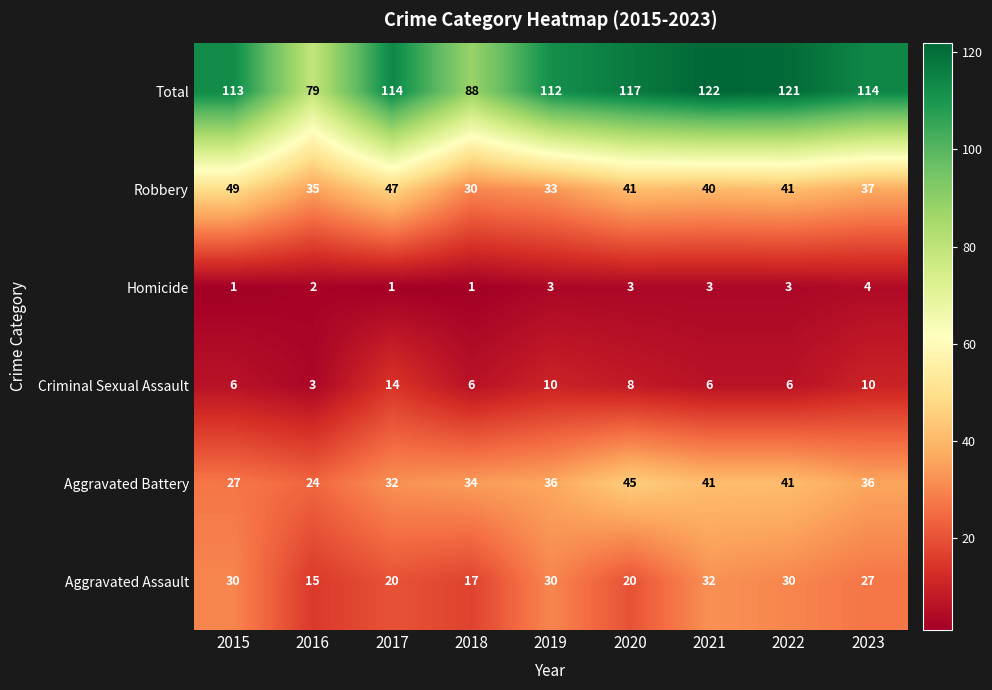

Is it true that Aggravated Assault equals 24 at 2018?

False